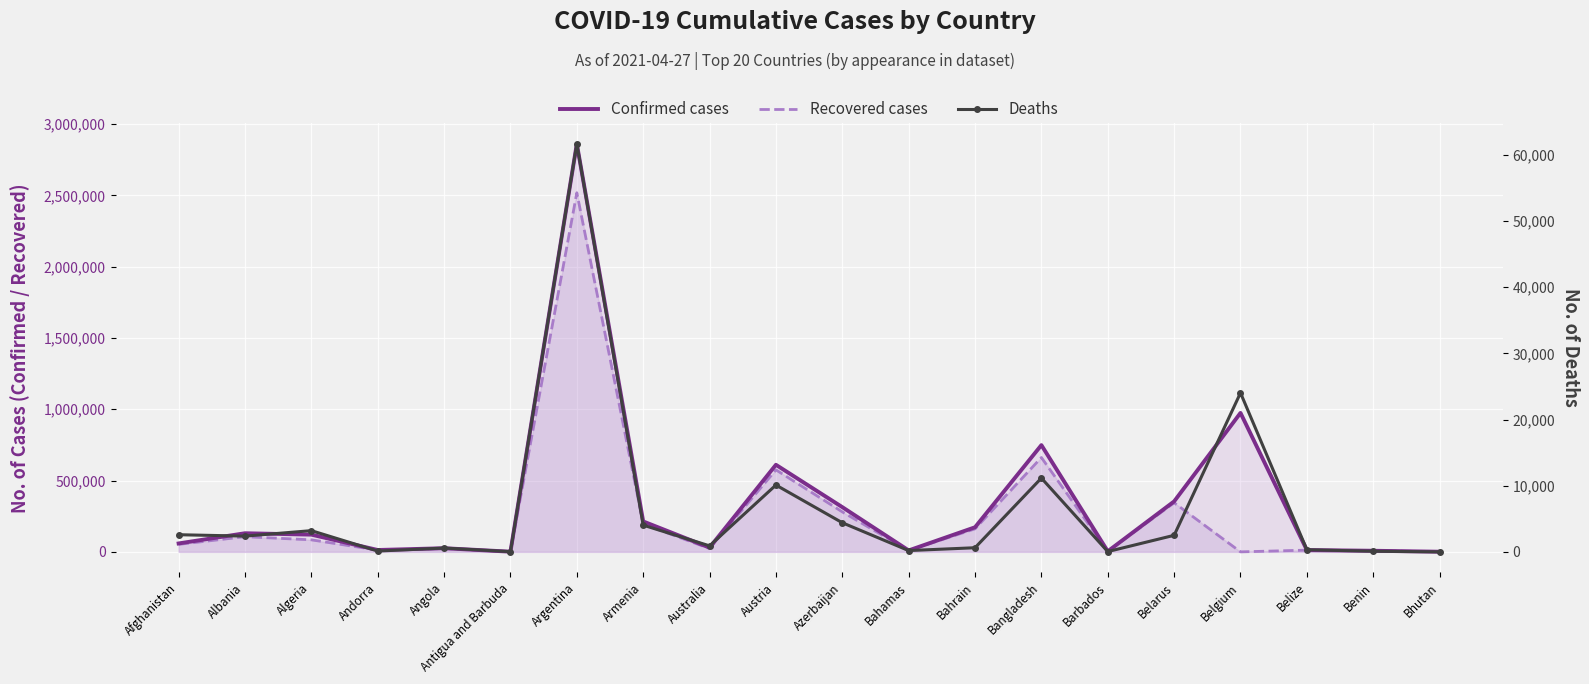

True or false: Confirmed cases and Deaths cross at least once.

False